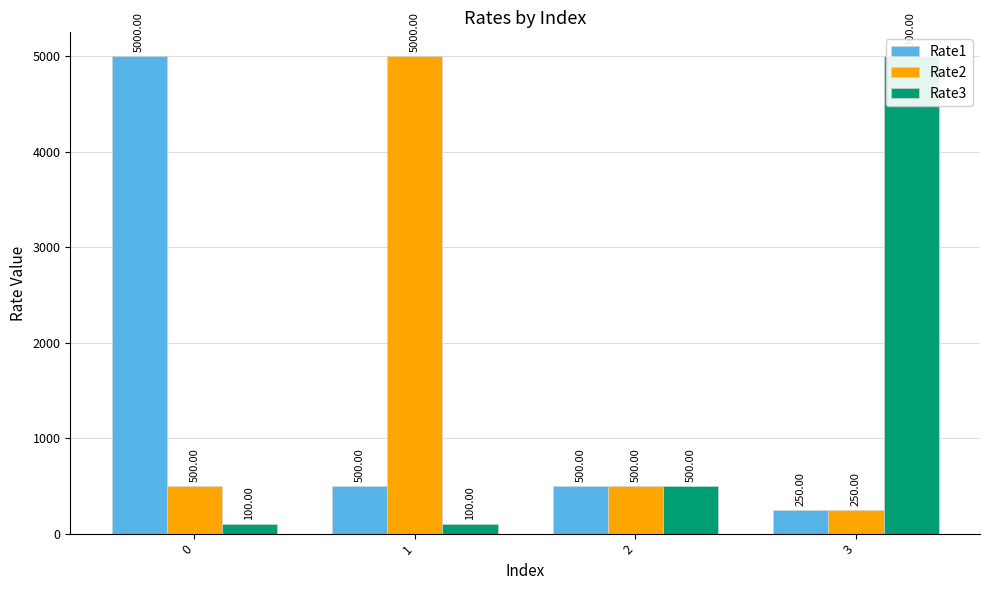

Does the chart contain any negative values?

No